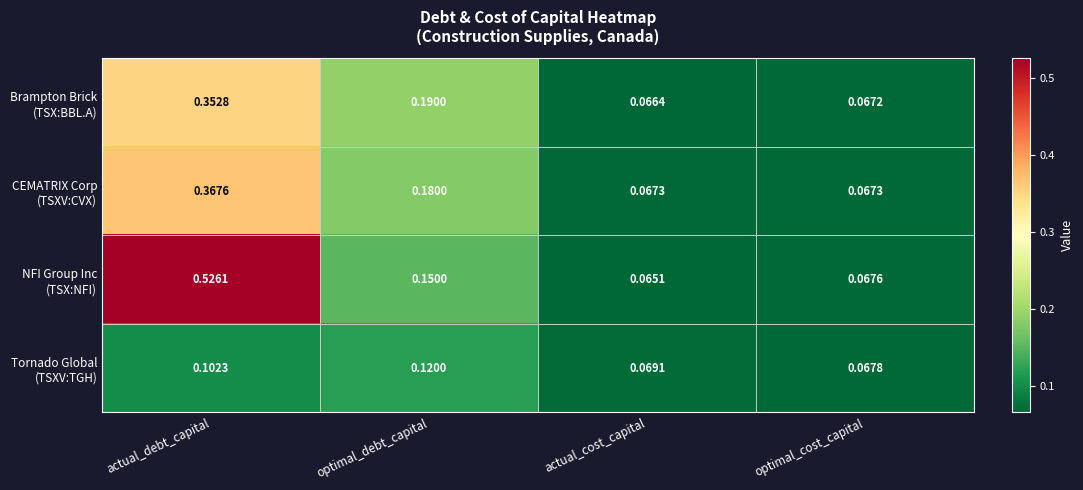

At which category is the sum across all series the highest?

actual_debt_capital